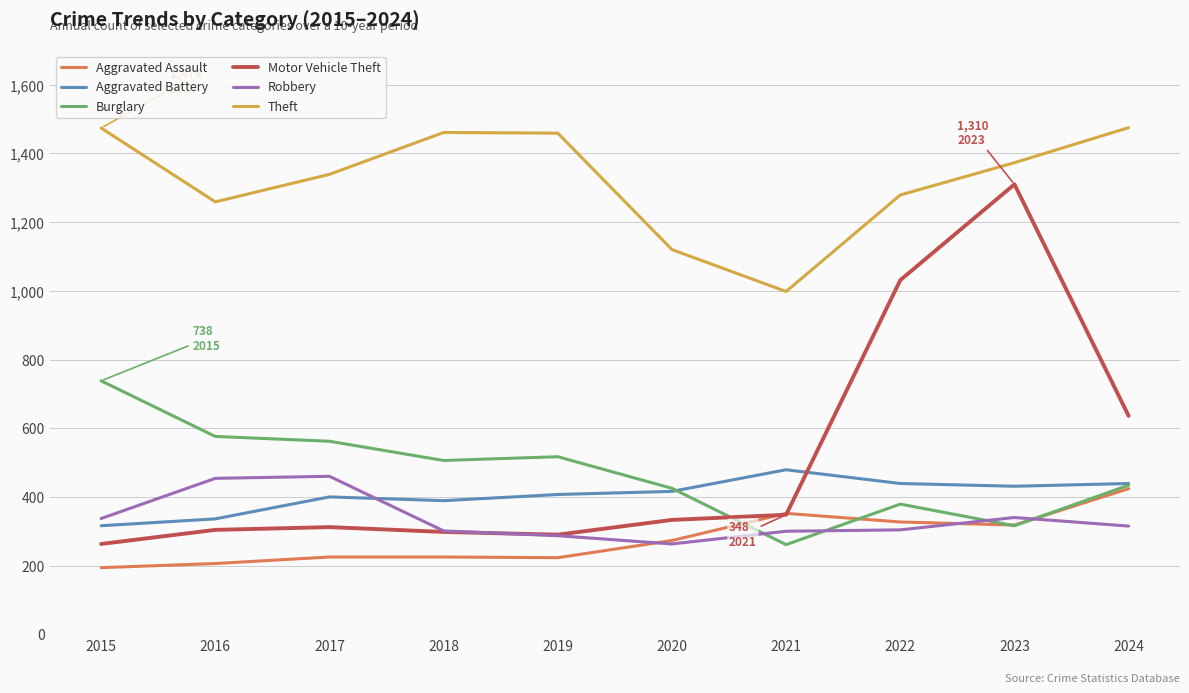

What is the highest value of the Robbery series?

460